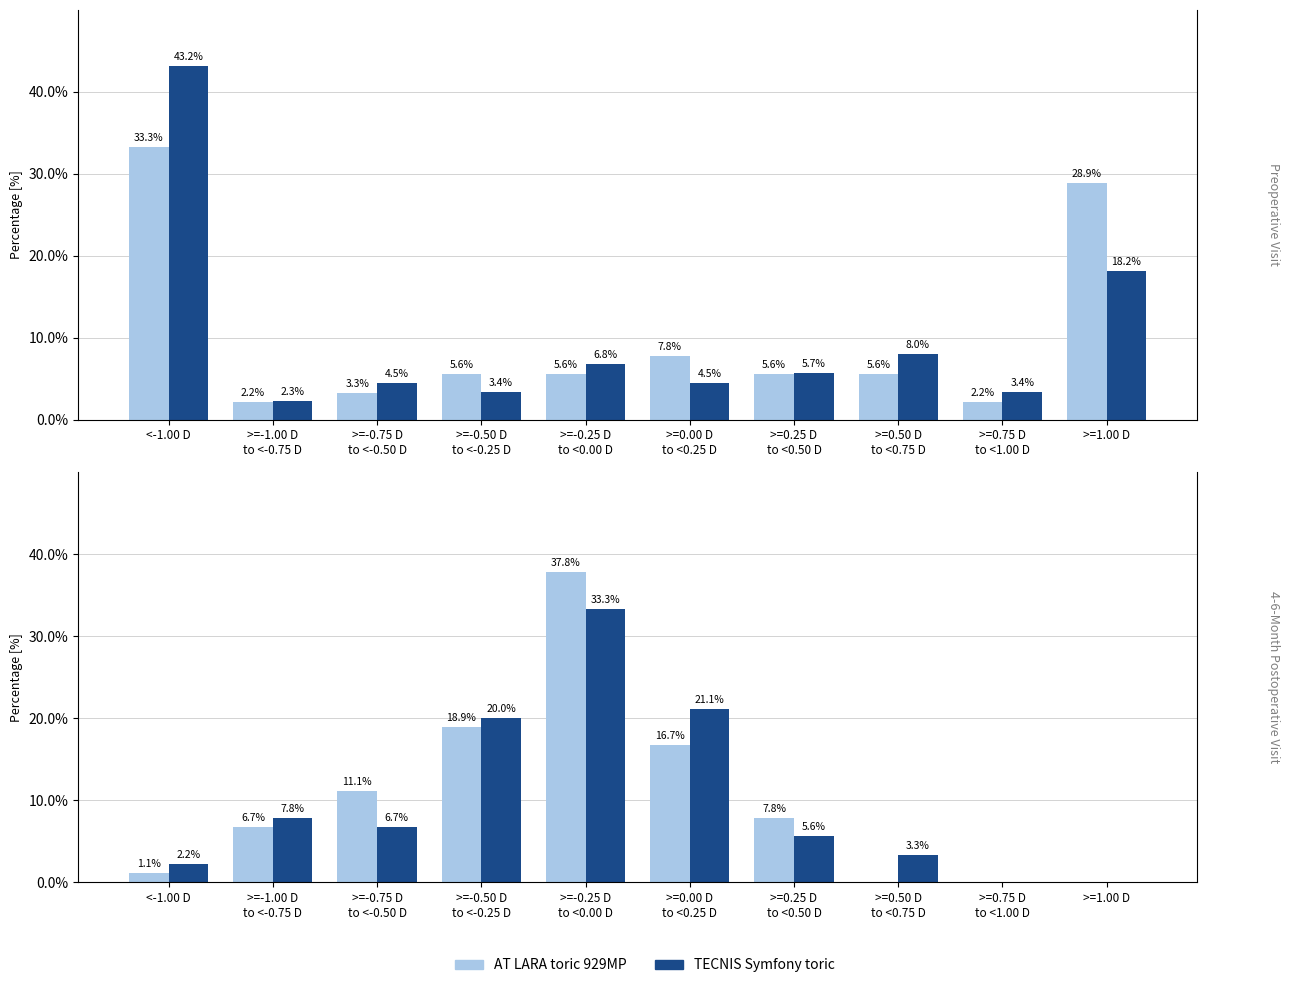

What is the total value across all series at >=-0.75 D
to <-0.50 D?

17.8